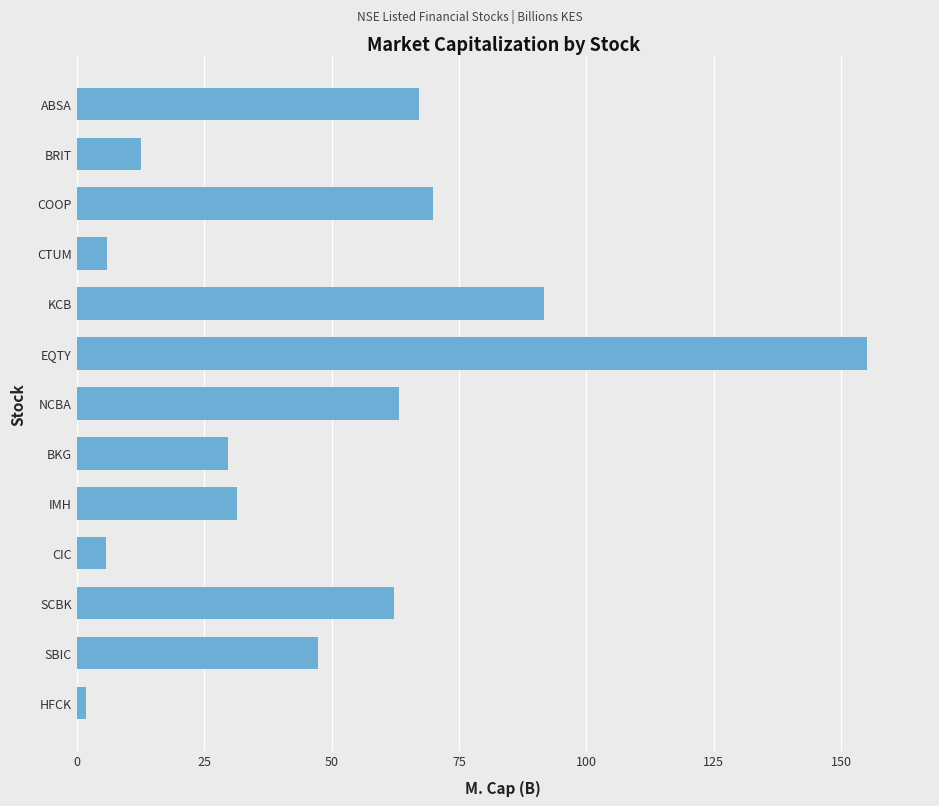

Approximately how many times larger is the value at ABSA compared to BRIT?

5.3